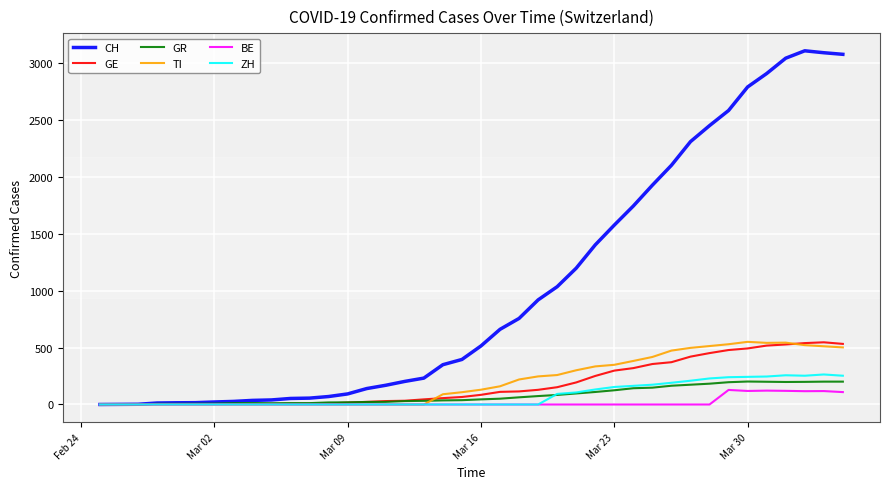

What is the difference between the maximum and minimum values in the TI series?

551